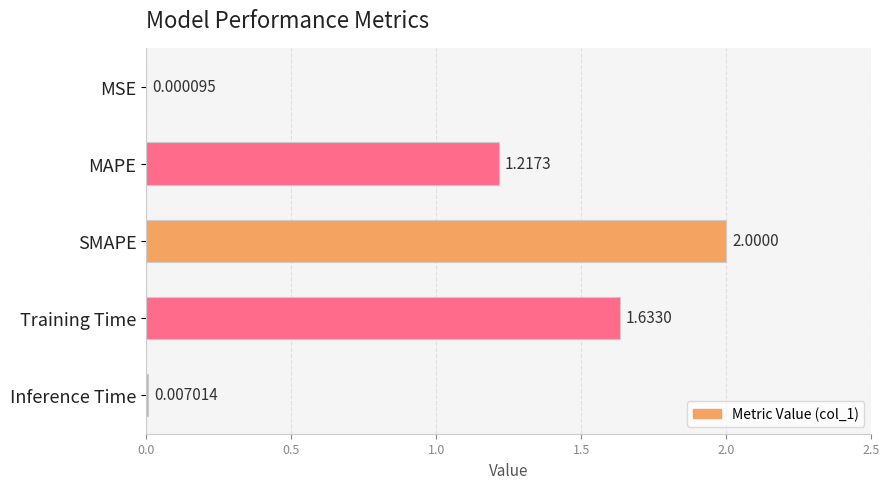

Count the number of categories in the chart.

5